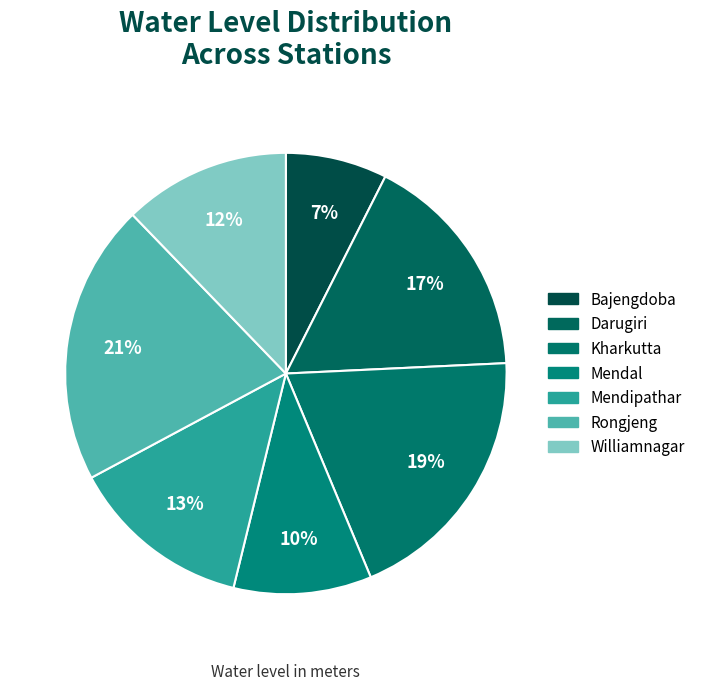

To the nearest percent, what is the average slice percentage?

14%